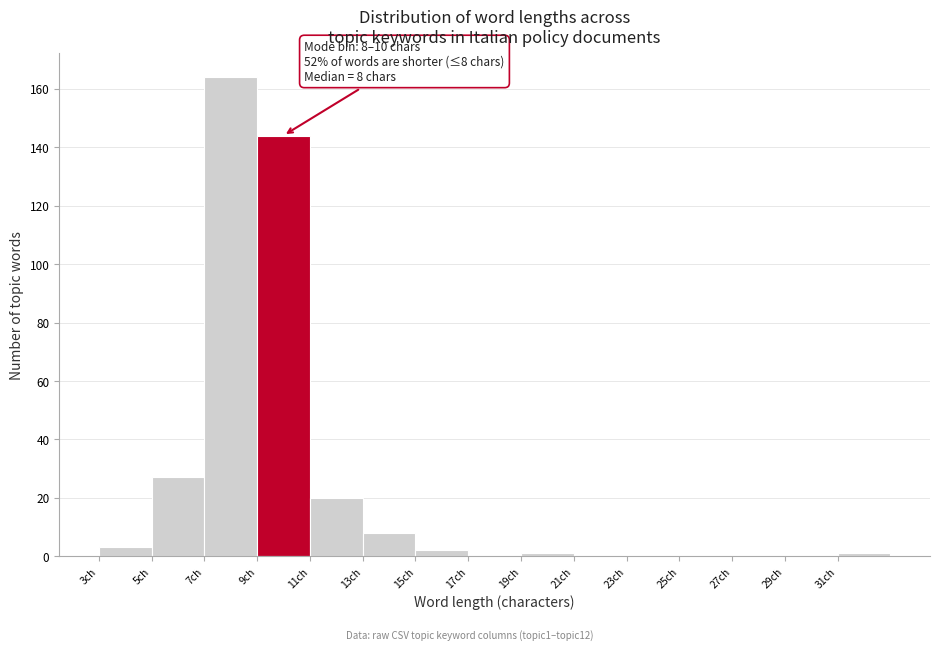

Over which range of the x-axis is the bar tallest?

7 to 9